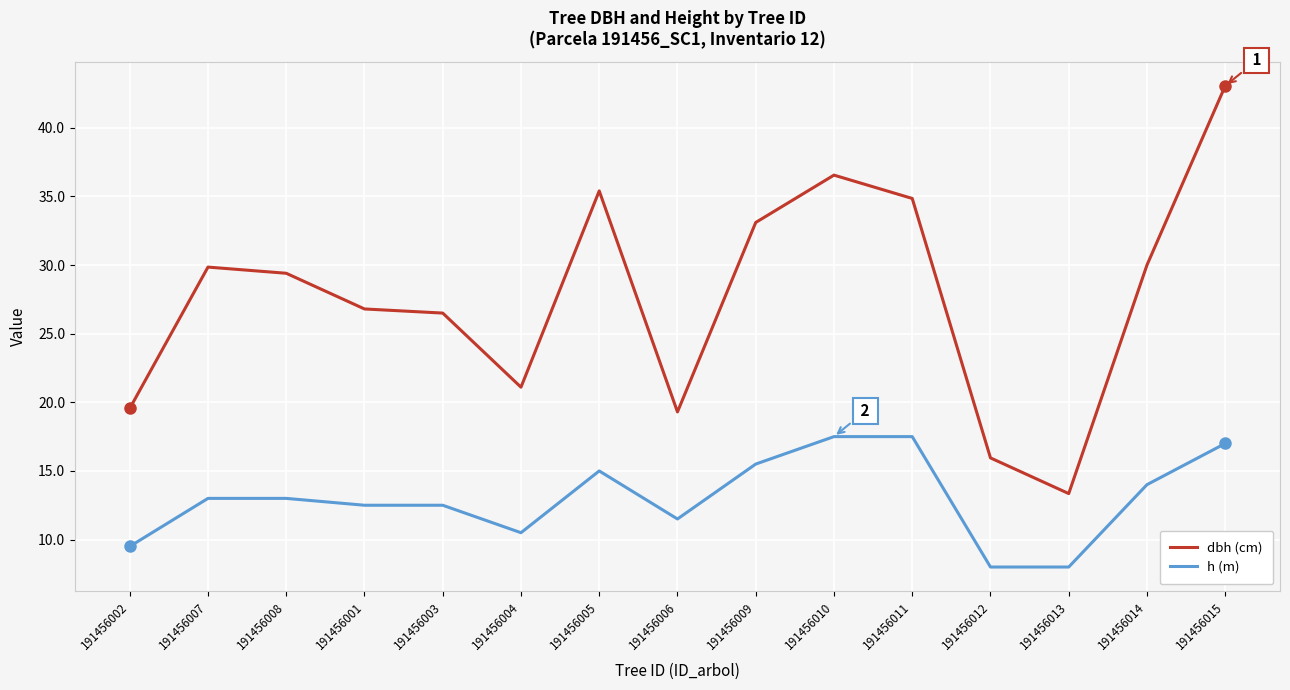

What position from the right is 191456007?

14